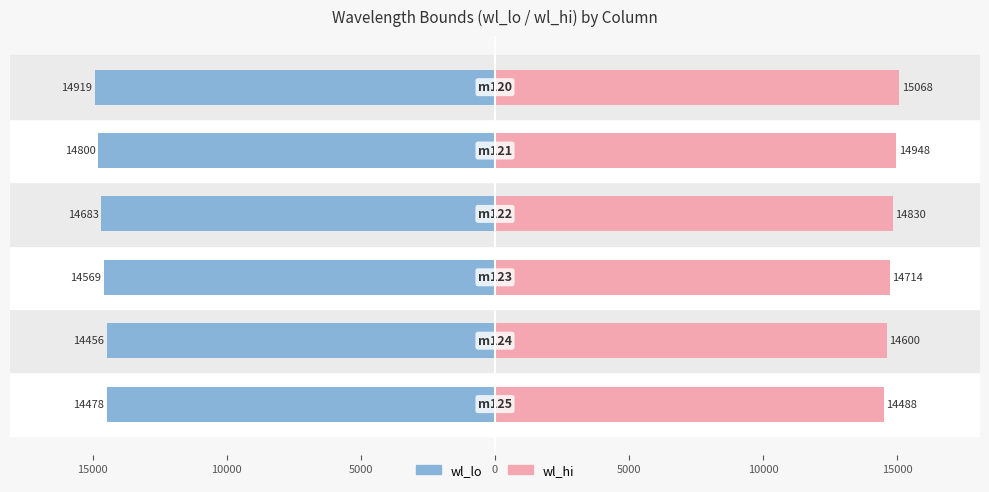

How many data points in wl_lo are above -14569?

2